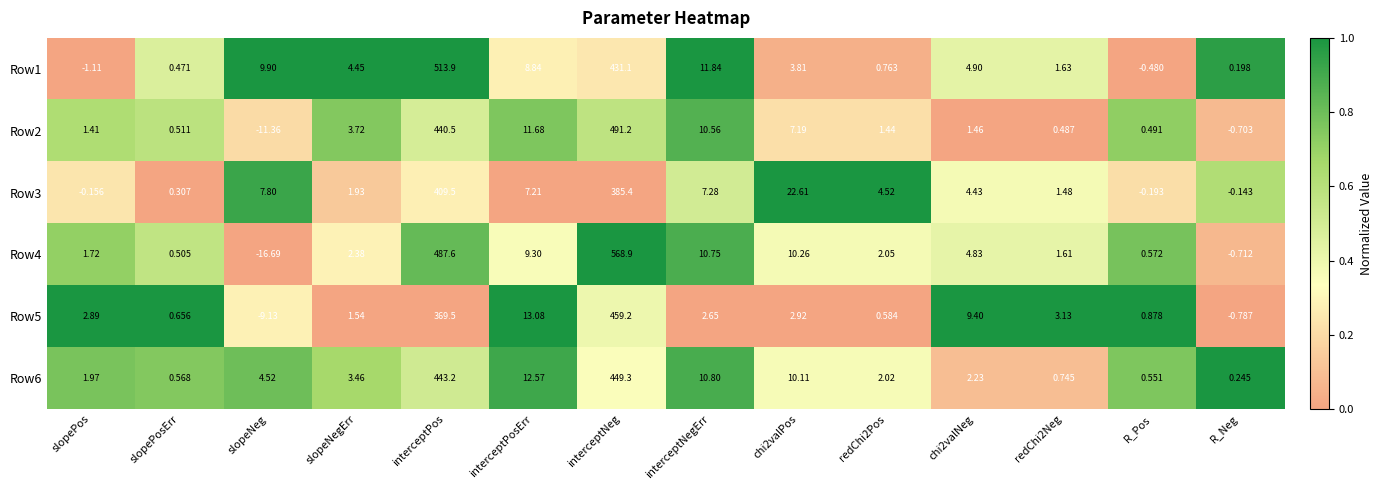

What is the difference between the highest and lowest values at interceptPos?

144.4